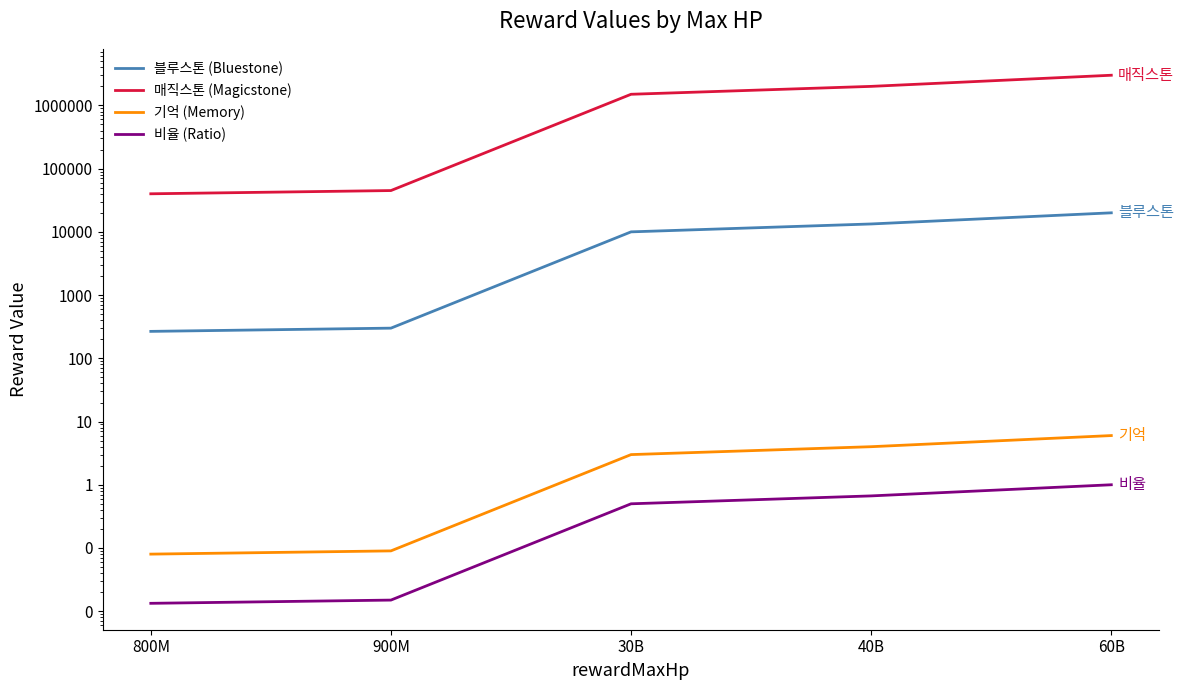

True or false: 매직스톤 (Magicstone) and 기억 (Memory) intersect in this chart.

False